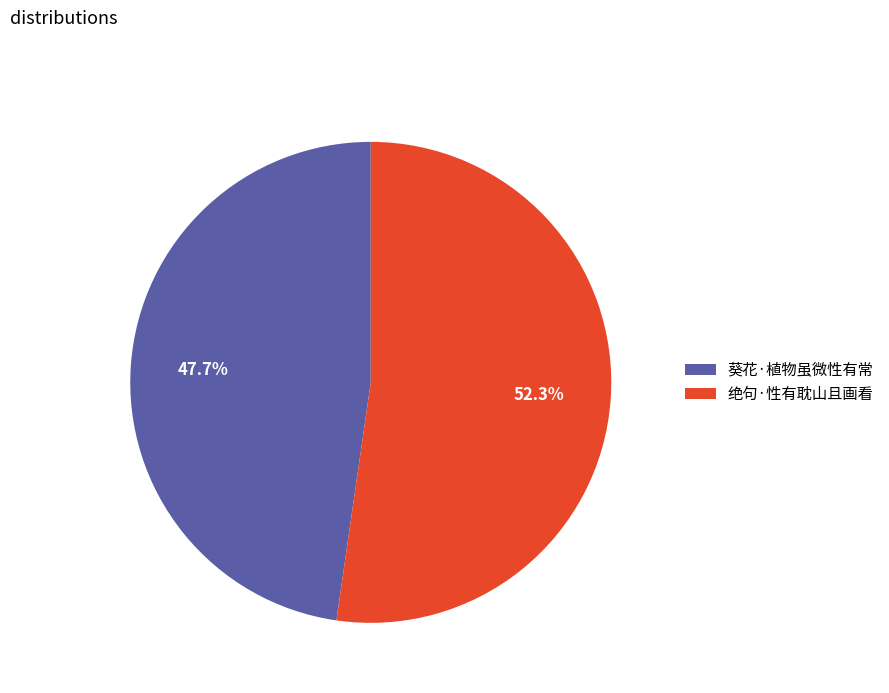

The 绝句·性有耽山且画看 slice represents 52% of the pie. True or false?

True